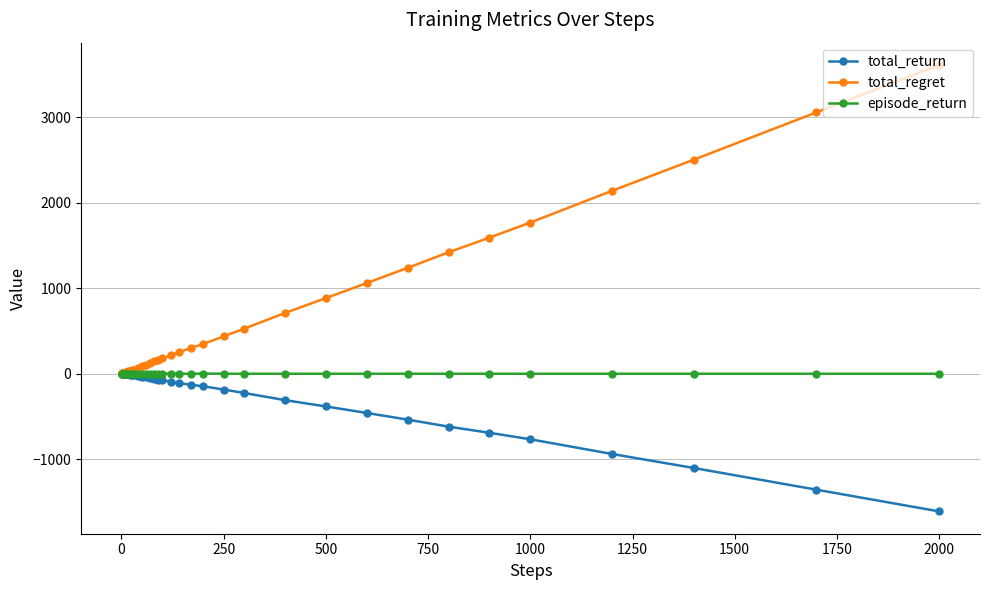

What is the smallest value displayed?

-1612